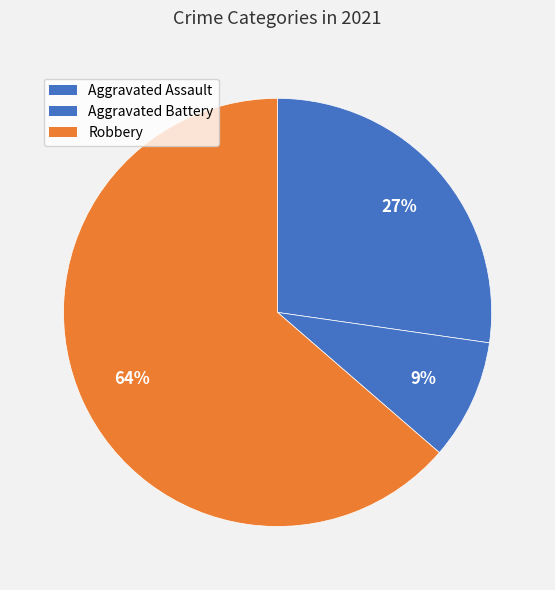

To the nearest percent, what portion does Aggravated Battery represent?

9%